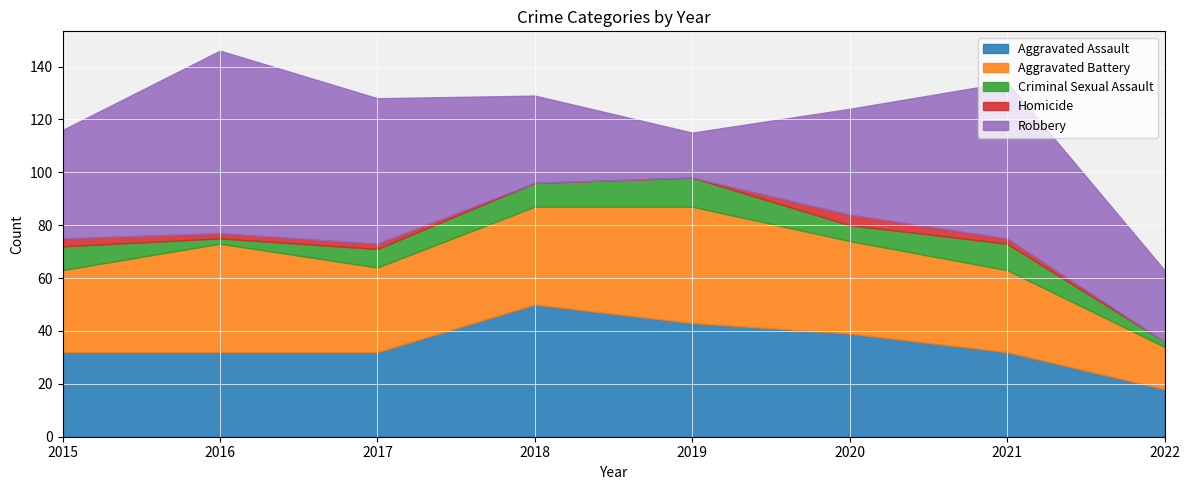

Between 2017 and 2021, which series saw the biggest shift?

Robbery